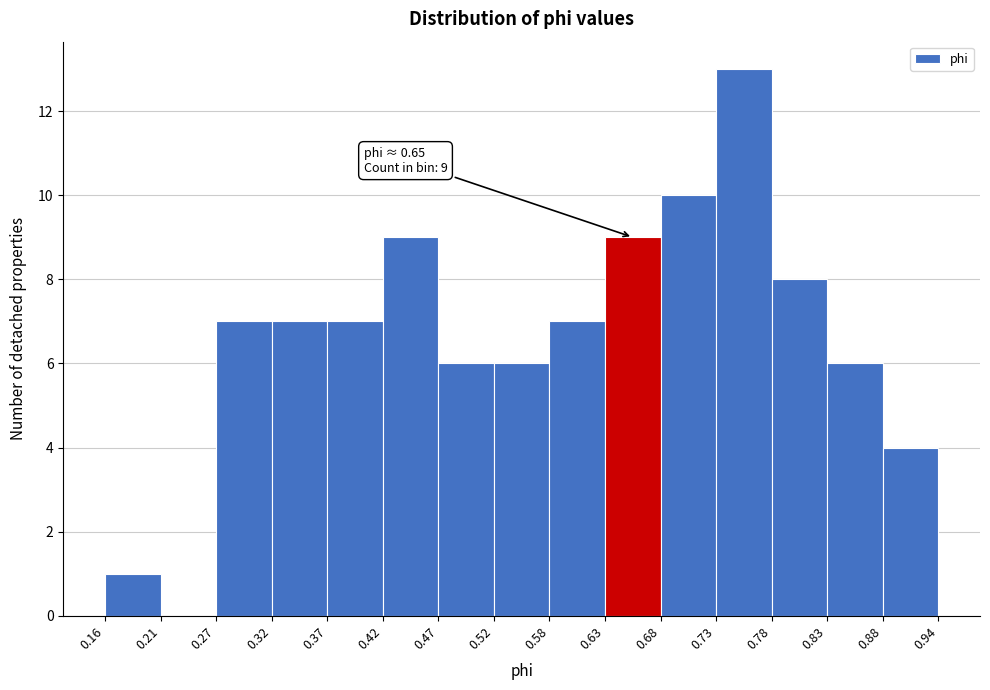

Which range on the x-axis has the tallest bar?

0.73 to 0.78